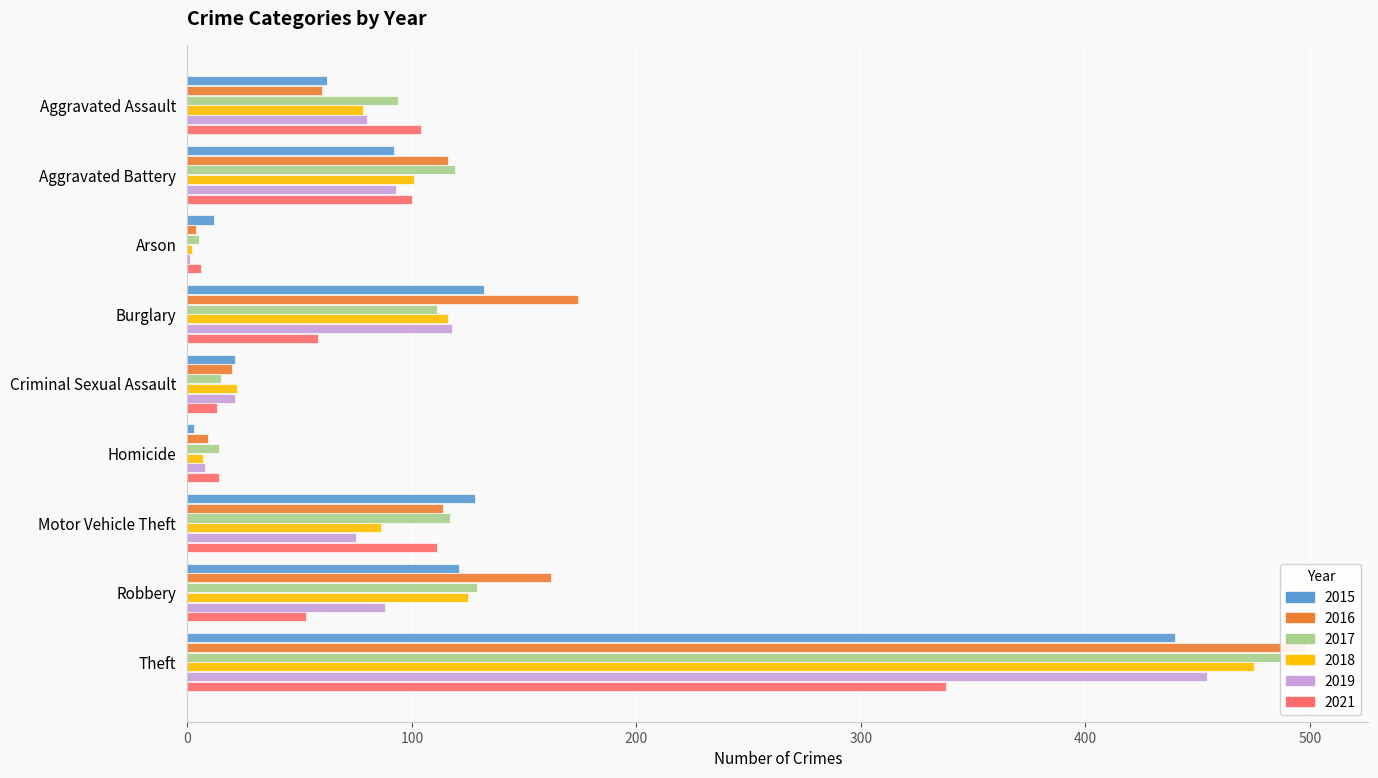

What is the value of the 2021 bar at the 4th from the left?

58